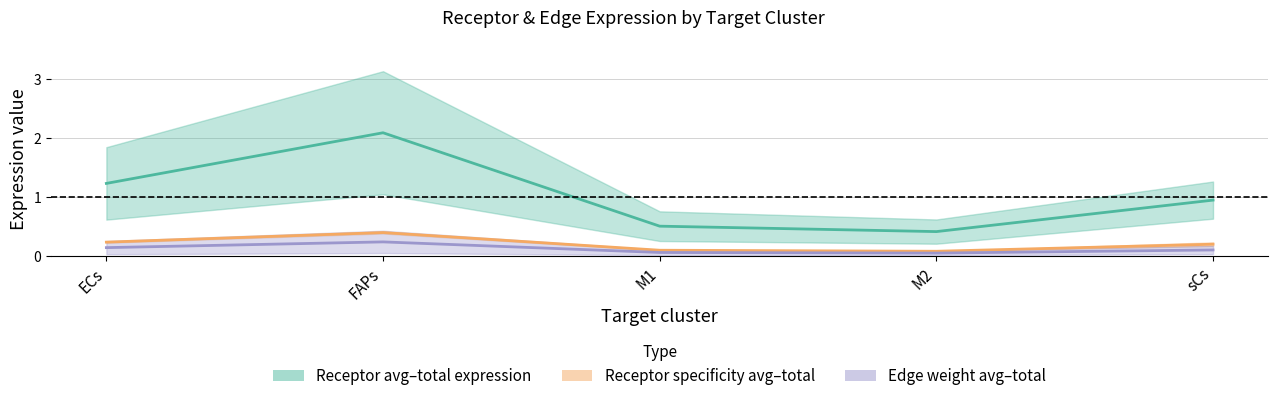

What is the maximum value shown in the chart?

2.1